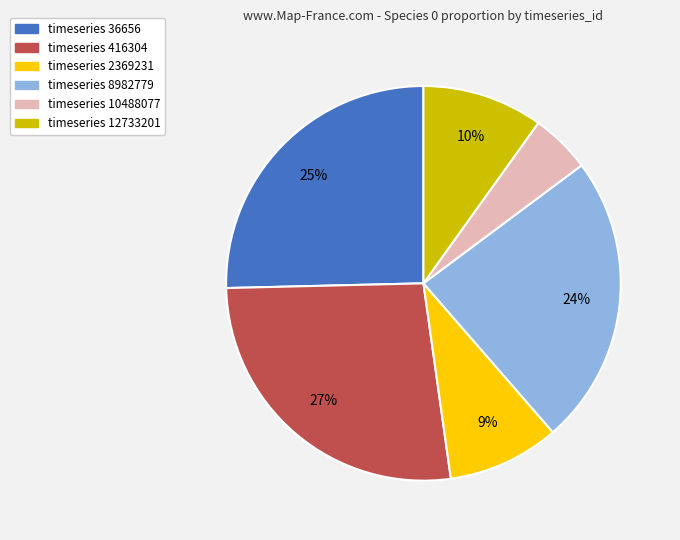

Is there any slice that represents more than half of the pie?

No